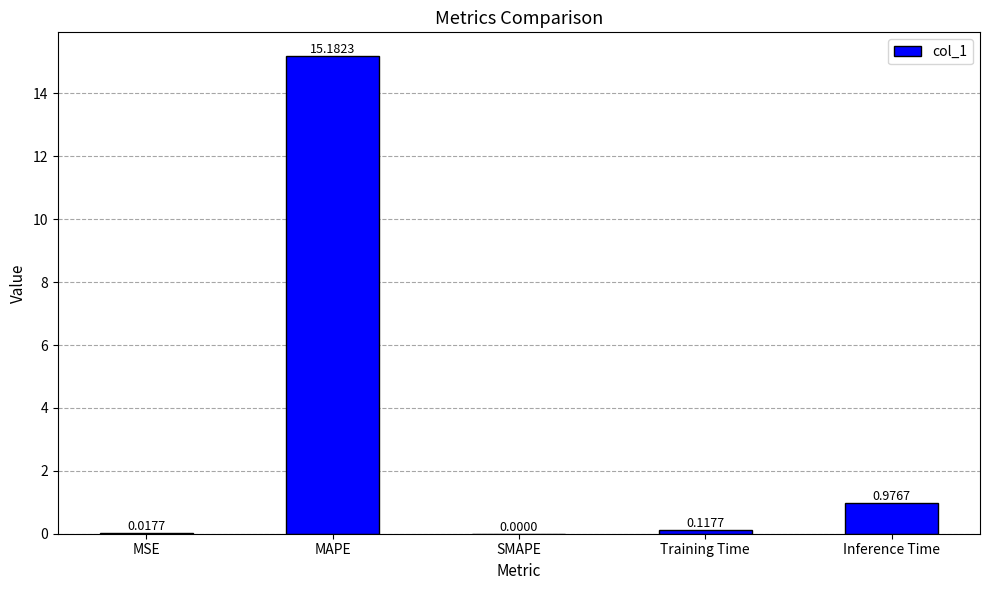

What is the sum of all values?

16.3